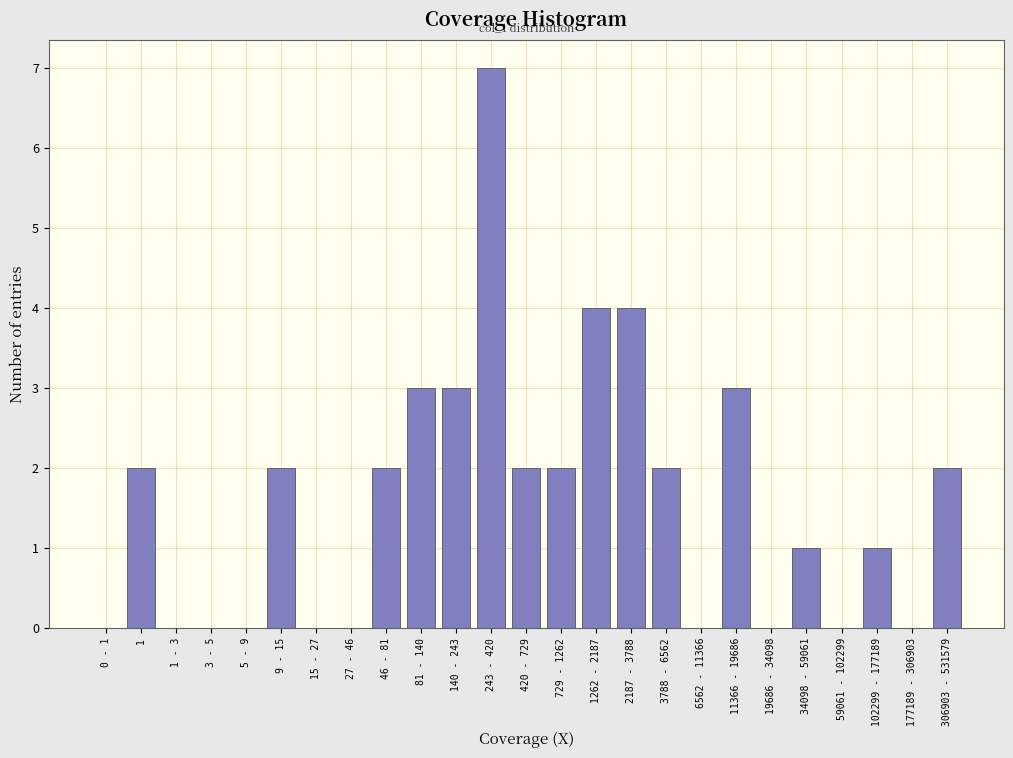

Reading left to right, extract all data points from this chart.

0 - 1=0	1=2	1 - 3=0	3 - 5=0	5 - 9=0	9 - 15=2	15 - 27=0	27 - 46=0	46 - 81=2	81 - 140=3	140 - 243=3	243 - 420=7	420 - 729=2	729 - 1262=2	1262 - 2187=4	2187 - 3788=4	3788 - 6562=2	6562 - 11366=0	11366 - 19686=3	19686 - 34098=0	34098 - 59061=1	59061 - 102299=0	102299 - 177189=1	177189 - 306903=0	306903 - 531579=2